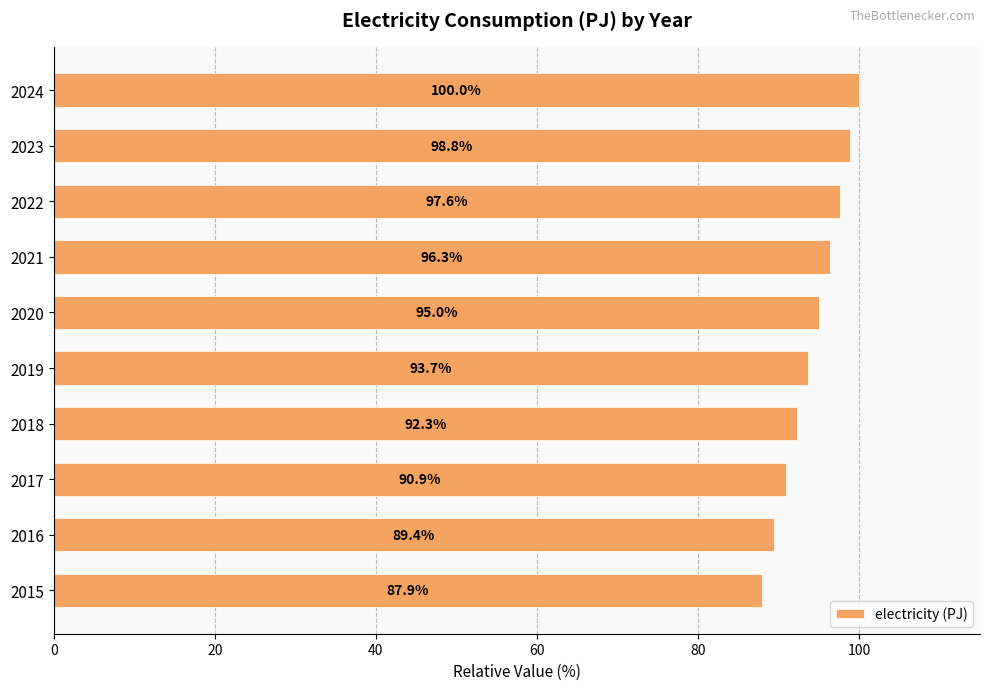

Reading top to bottom, transcribe all the data shown in this chart.

100.0	98.8	97.6	96.3	95.0	93.7	92.3	90.9	89.4	87.9